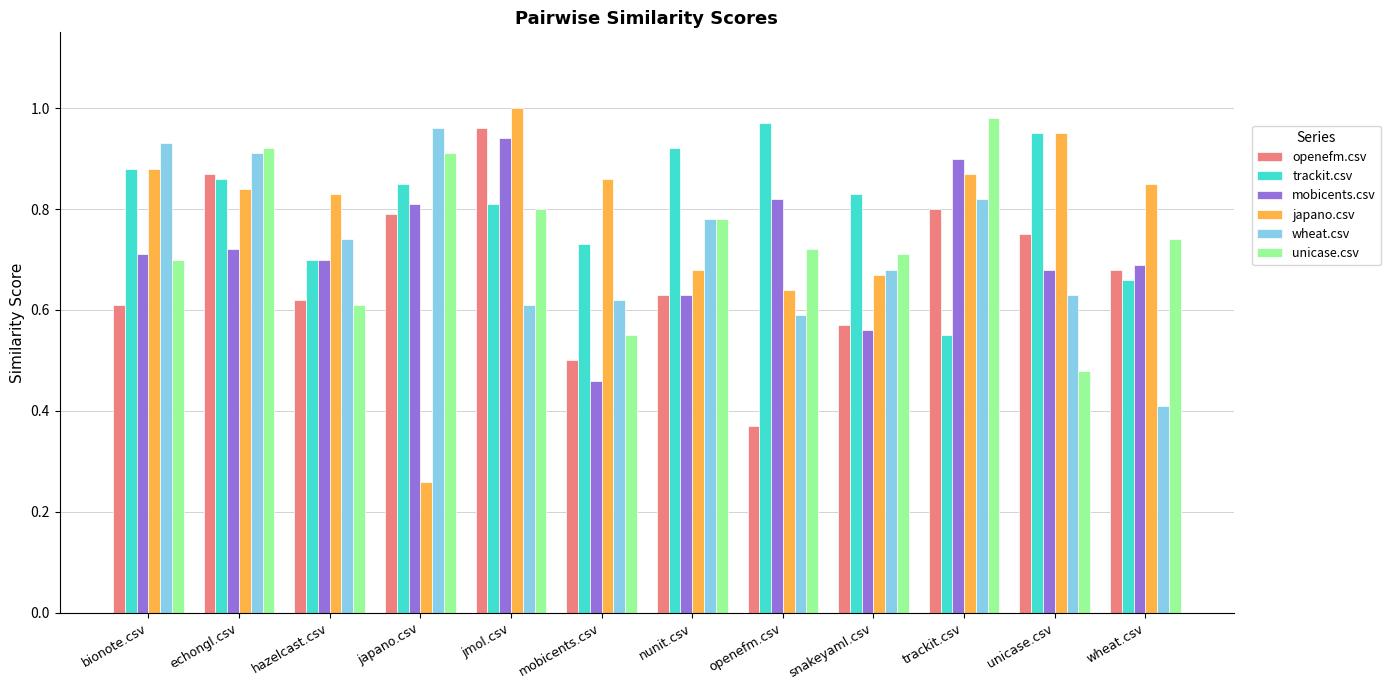

At which category does the chart reach its minimum across all series?

japano.csv